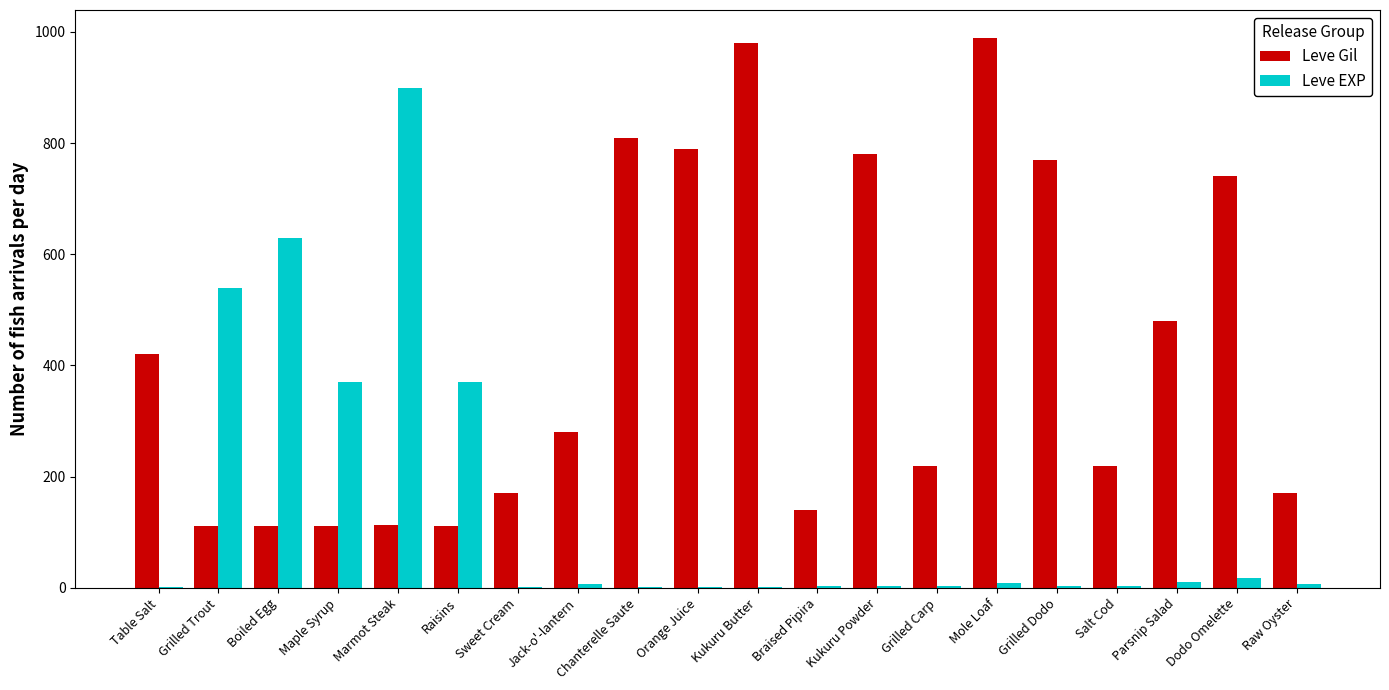

Are the bars horizontal?

No